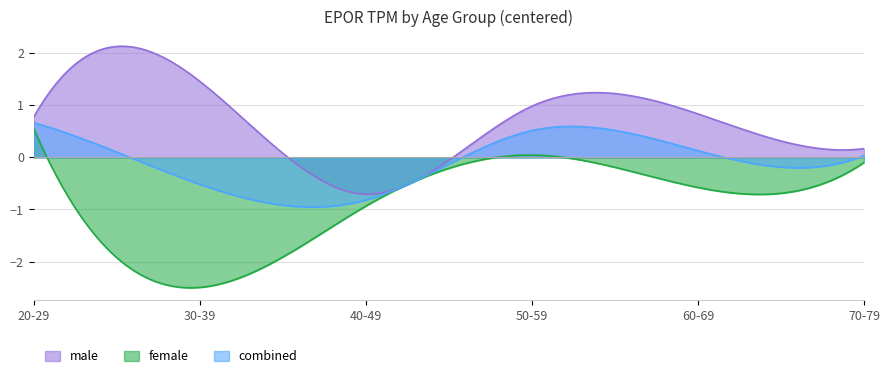

Which category has the lowest value in the male series?

40-49